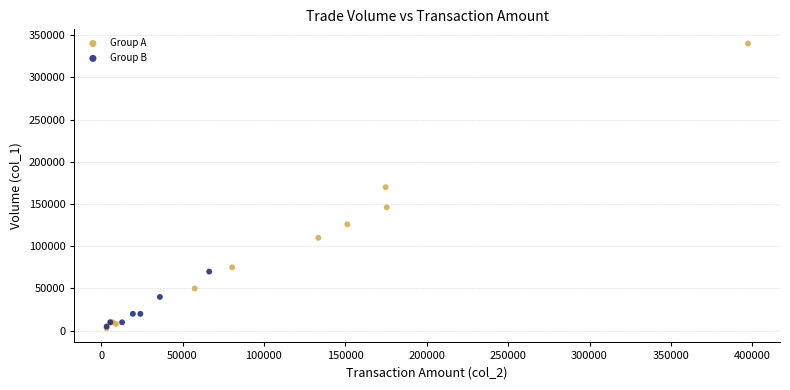

Which series has the widest spread of Y values?

Group A